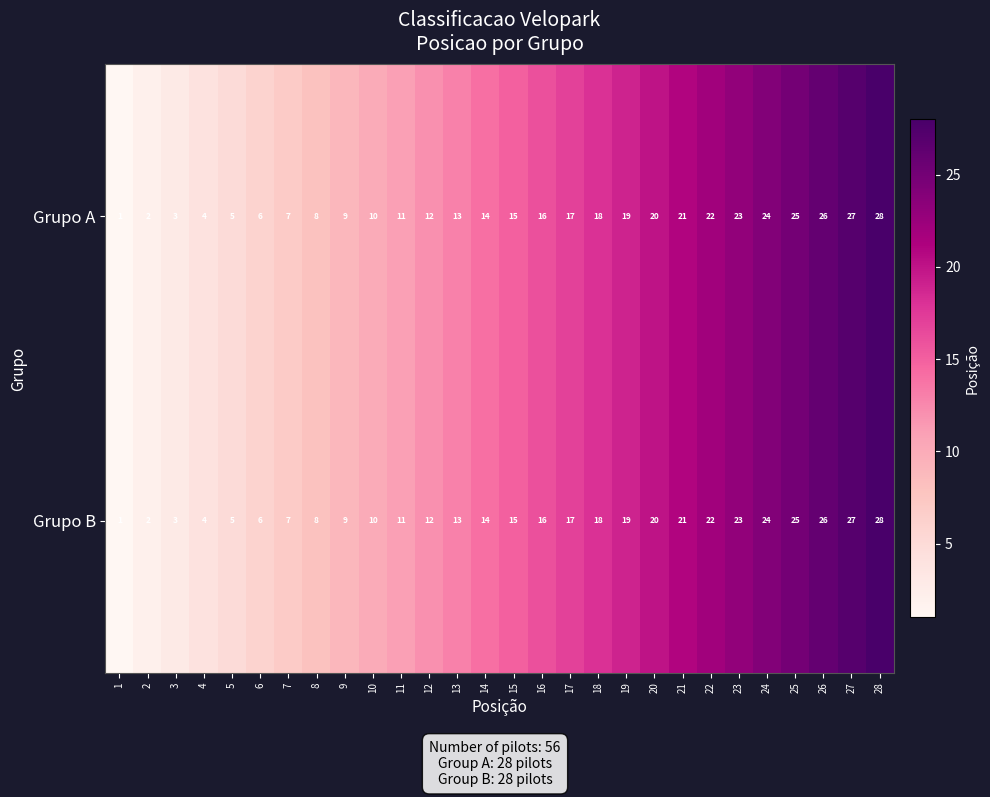

What value does the Grupo B series have at 22?

22